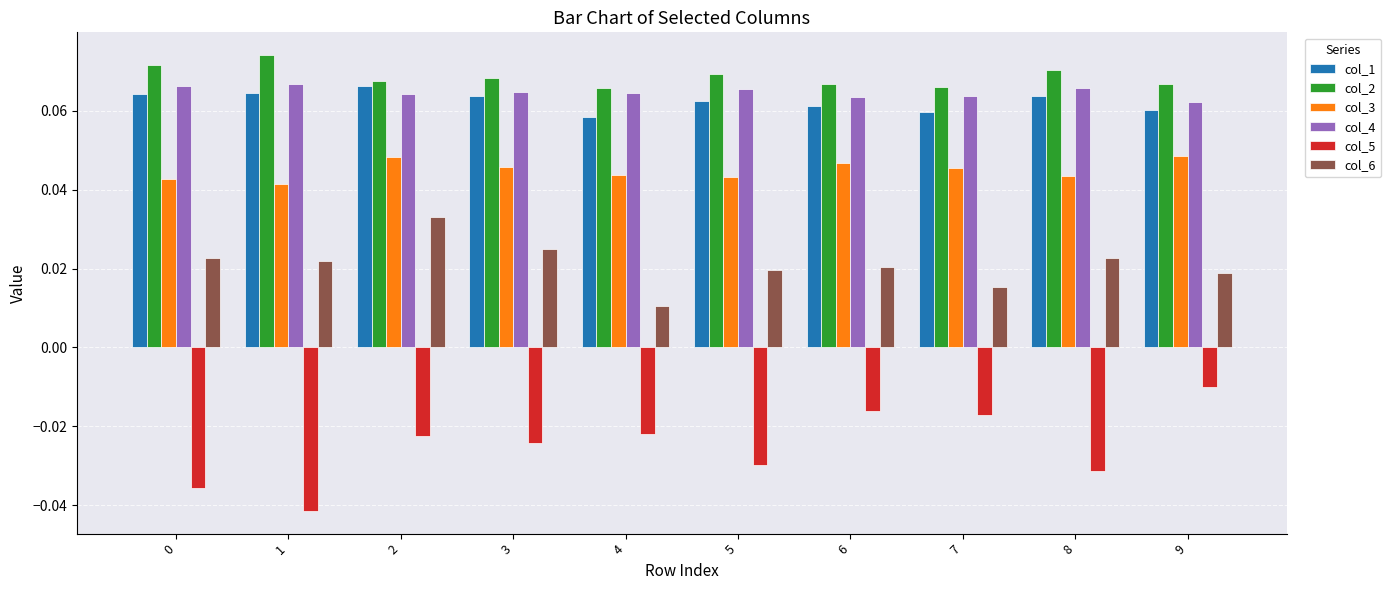

How many col_1 values are between 0 and 1?

10